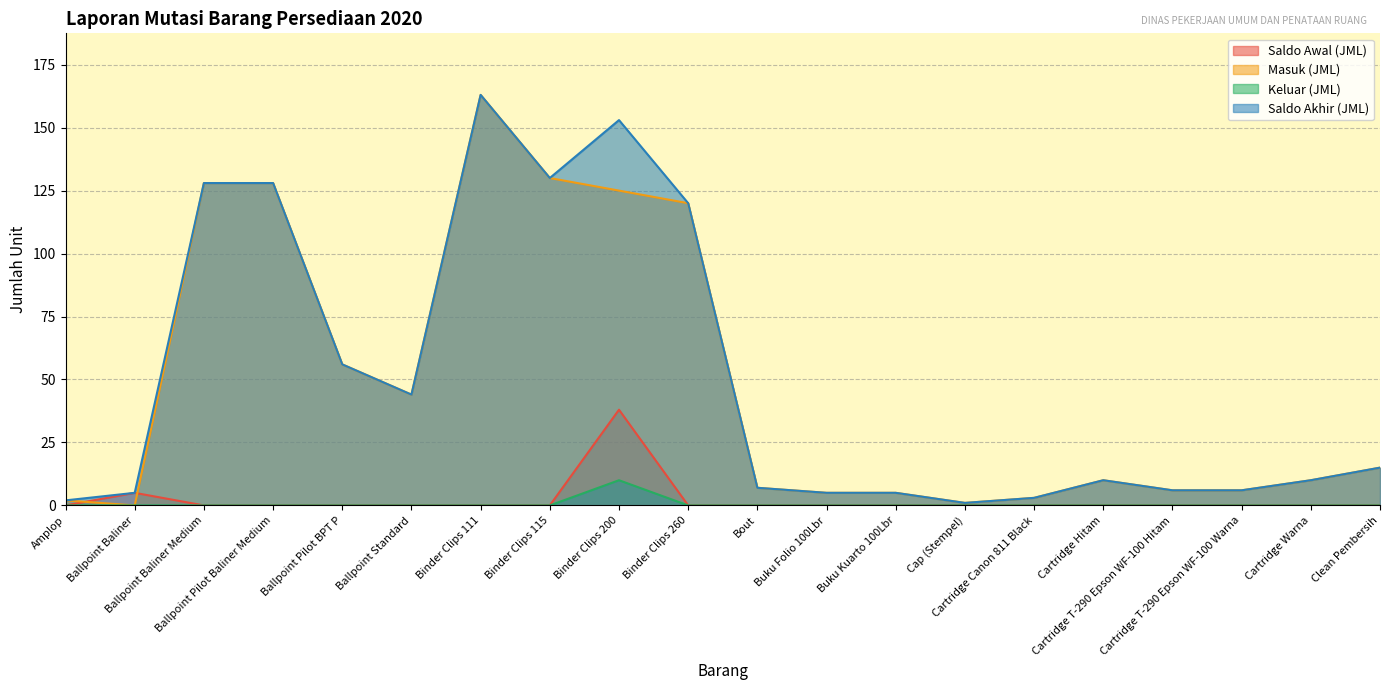

List the series in order of their peak value, lowest first.

Keluar (JML), Saldo Awal (JML), Masuk (JML), Saldo Akhir (JML)